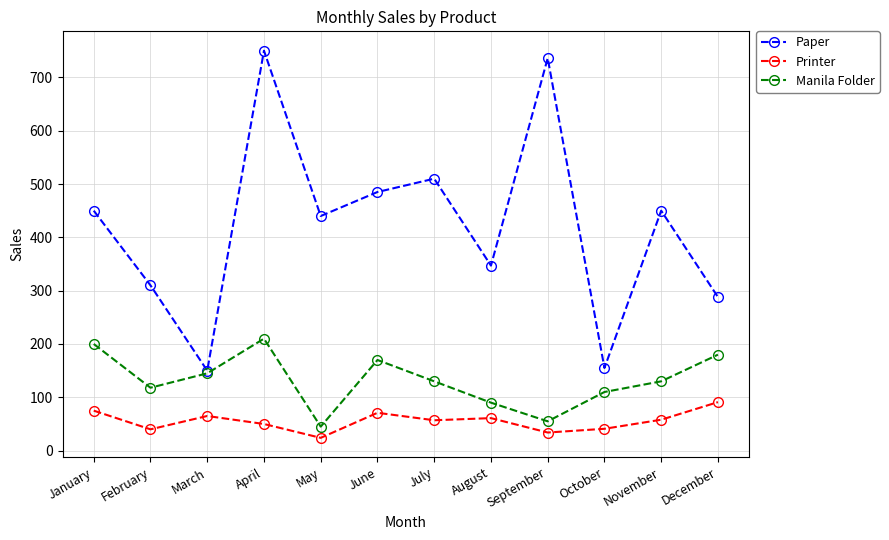

How many data points in Manila Folder are less than 130?

5